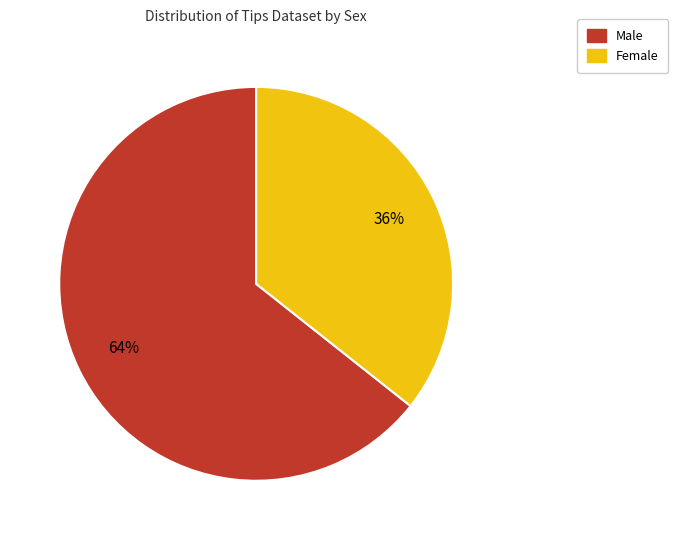

Which category has the smallest portion of the pie?

Female